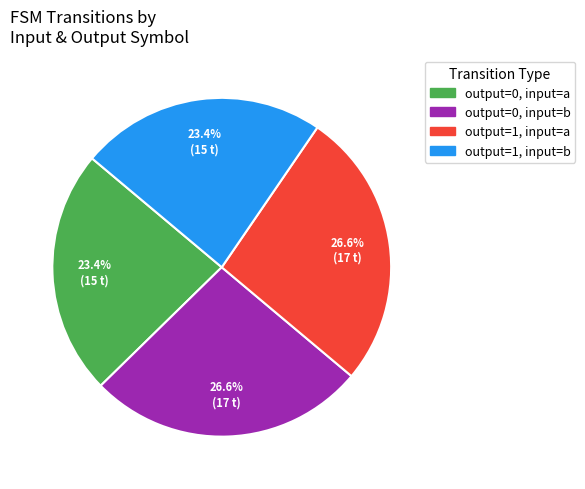

How much of the chart is everything except output=0, input=b?

73.4%